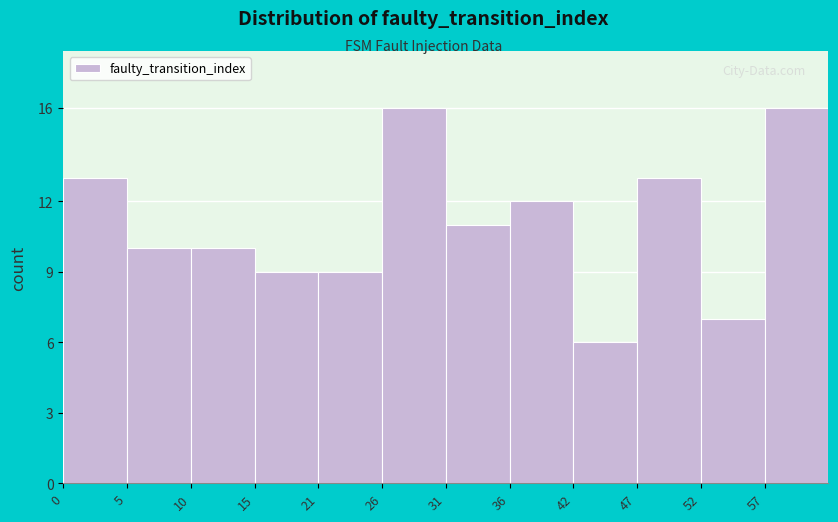

Reading left to right, what are all the values shown in this chart?

13	10	10	9	9	16	11	12	6	13	7	16